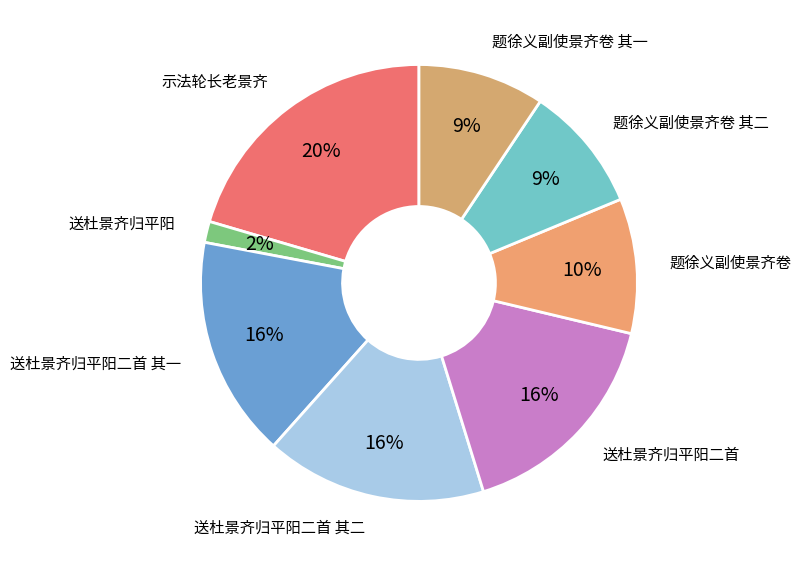

Is it true that 示法轮长老景齐 is 11% of the pie?

False